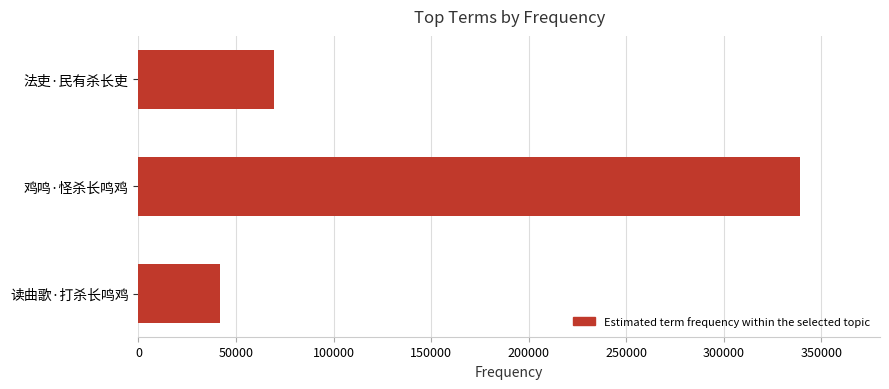

How many data points are less than 69218?

1